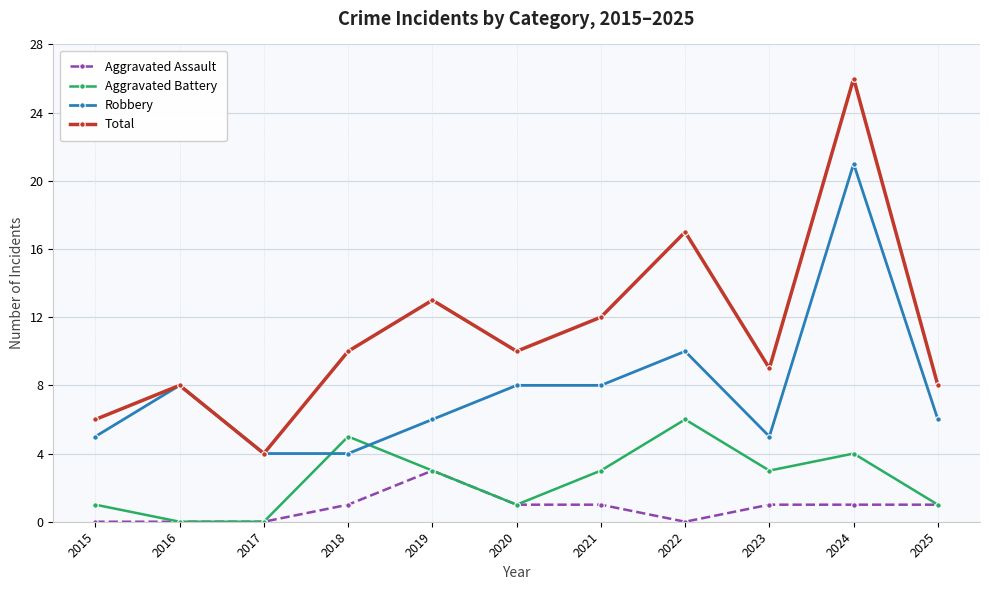

What is the approximate value of Total at 2019, to the nearest 10?

10